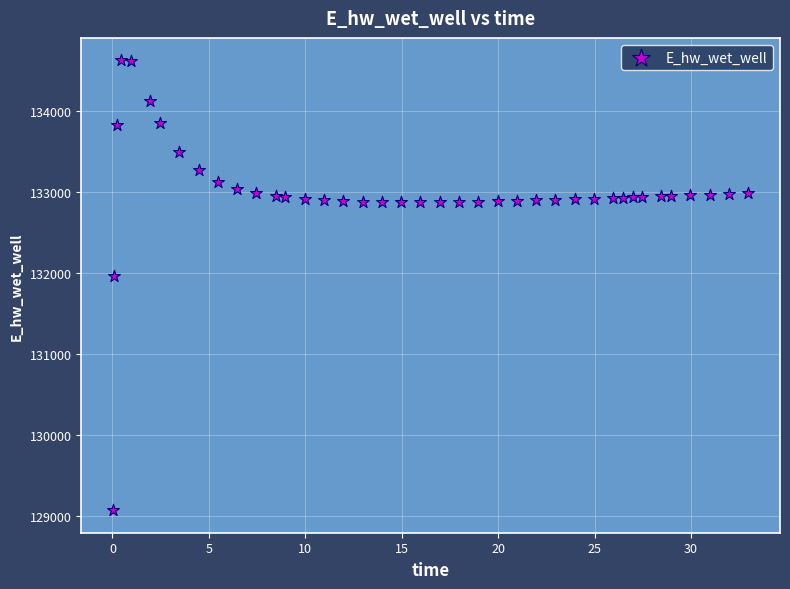

What Y value in the scatter plot is closest to 131849?

131970.0